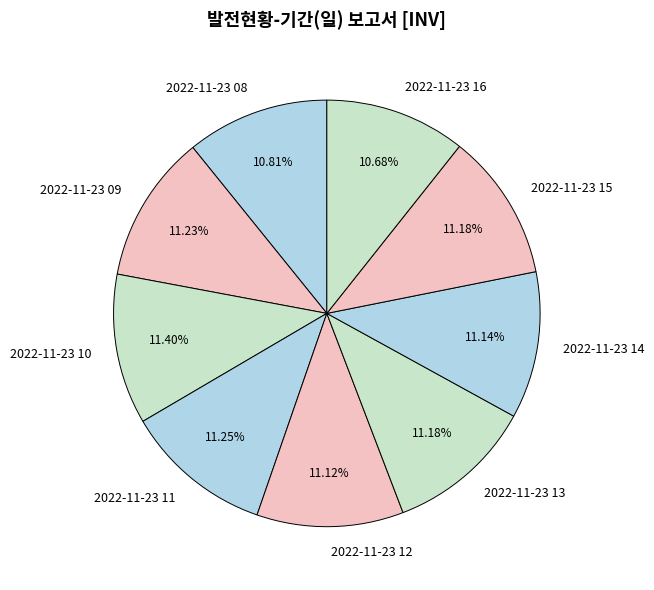

Is it true that 2022-11-23 11 is 6% of the pie?

False